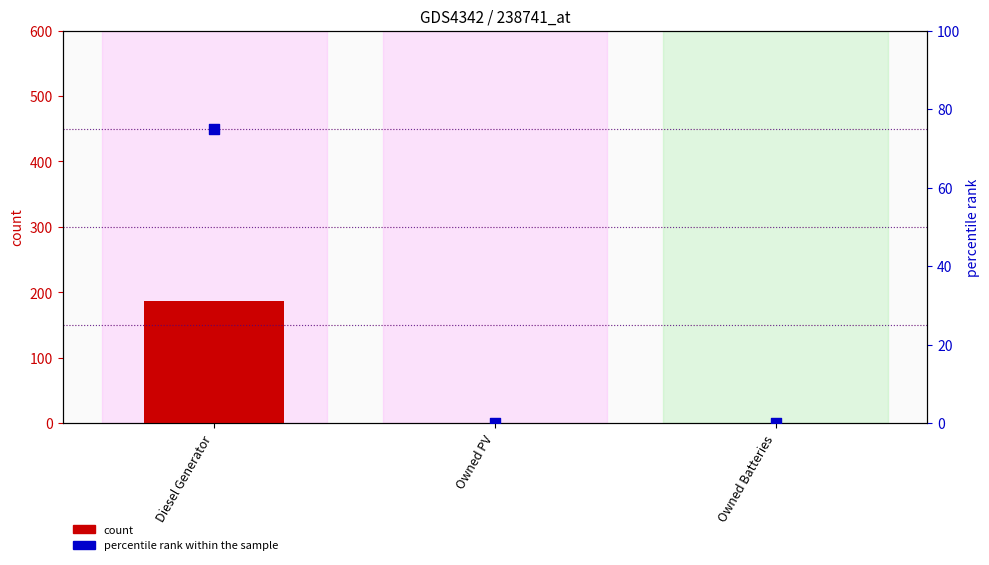

What are all the series names shown in the legend?

count, percentile rank within the sample